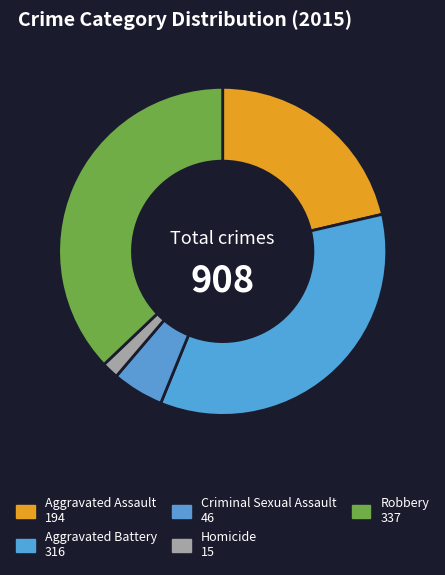

Approximately how many times larger is the value at Aggravated Battery compared to Homicide?

21.1